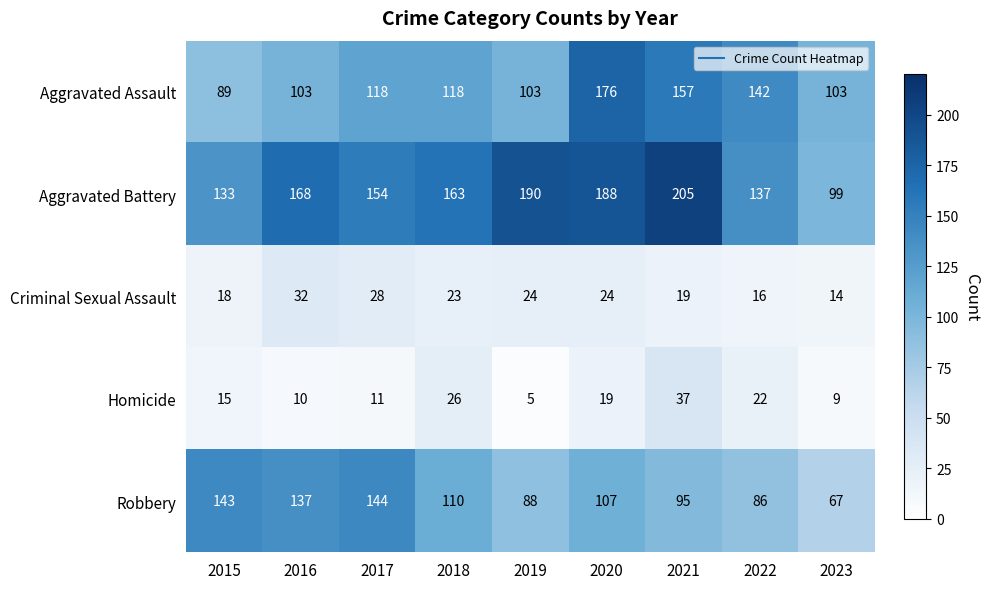

How many data points in Robbery are less than 107?

4